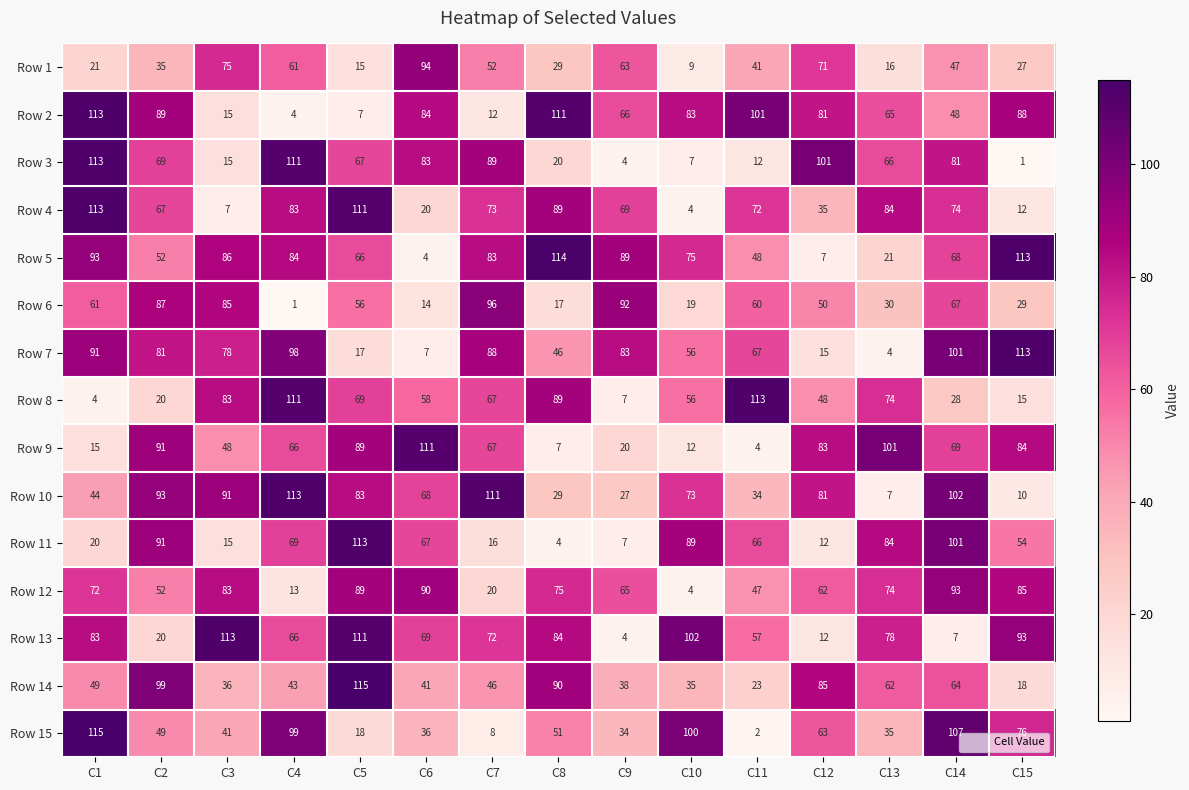

What is the maximum value for Row 10?

113